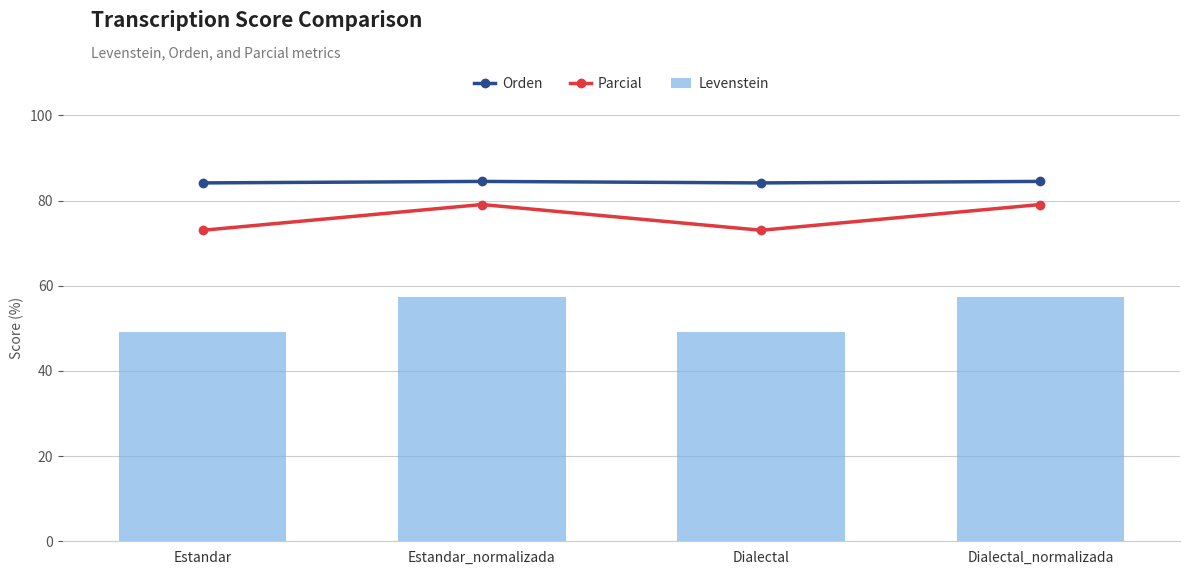

What are all the series names shown in the legend?

Orden, Parcial, Levenstein